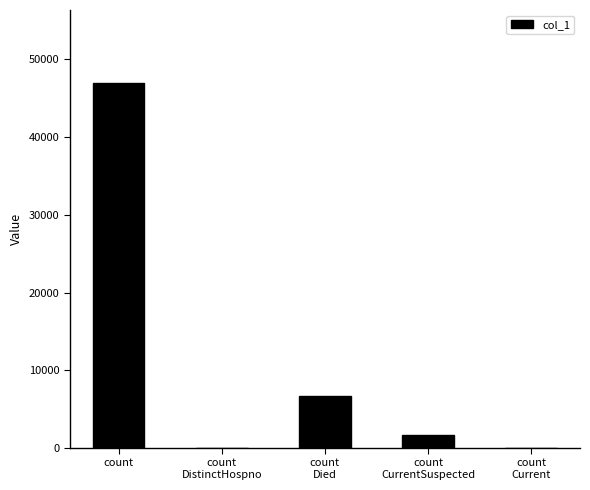

The chart shows a value of 32484 at count
DistinctHospno. True or false?

False